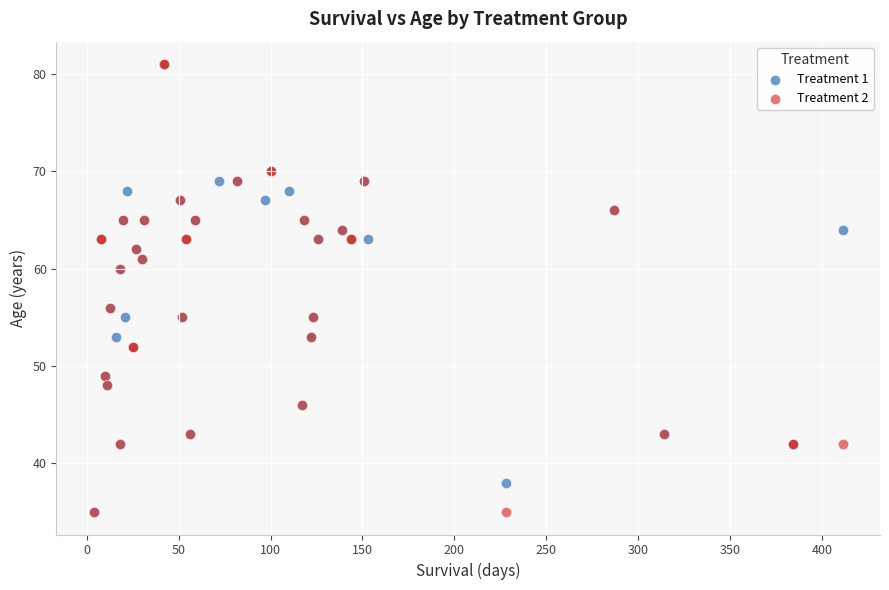

What are all the series names shown in the legend?

Treatment 1, Treatment 2